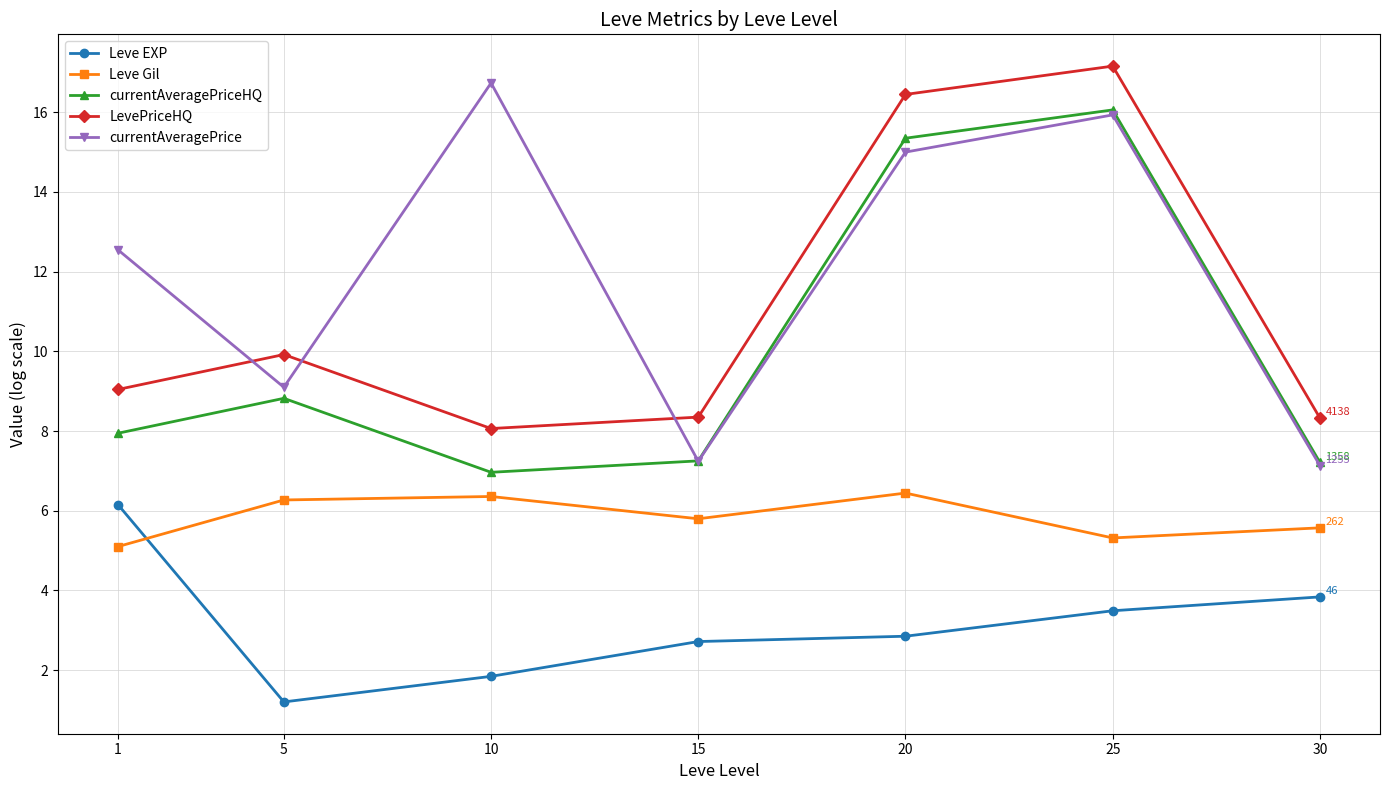

Is it true that currentAveragePrice equals 9.1 at 5?

True